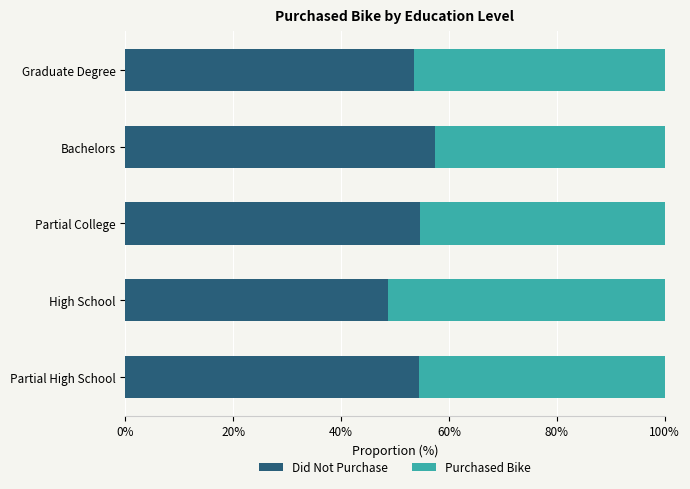

What is the sum of the Did Not Purchase values at High School and Bachelors?

106.0